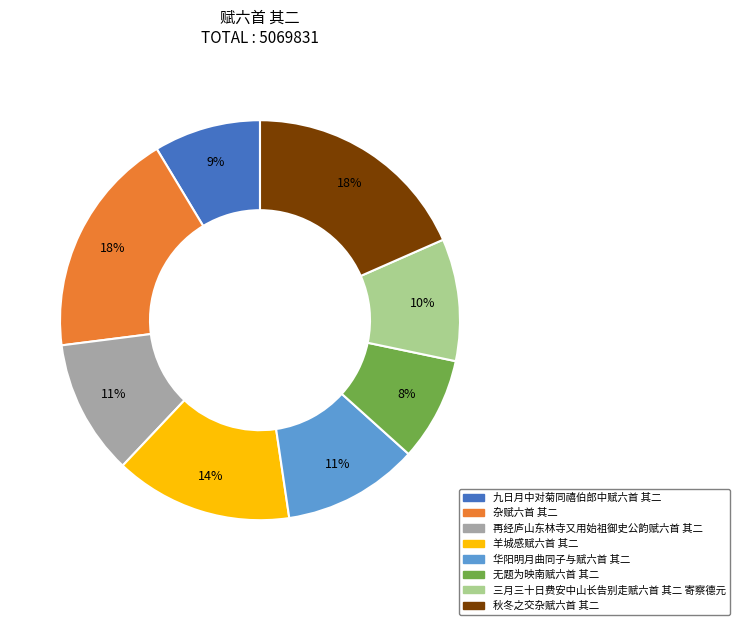

Is the sum of 羊城感赋六首 其二 and 三月三十日费安中山长告别走赋六首 其二 寄察德元 greater than half?

No